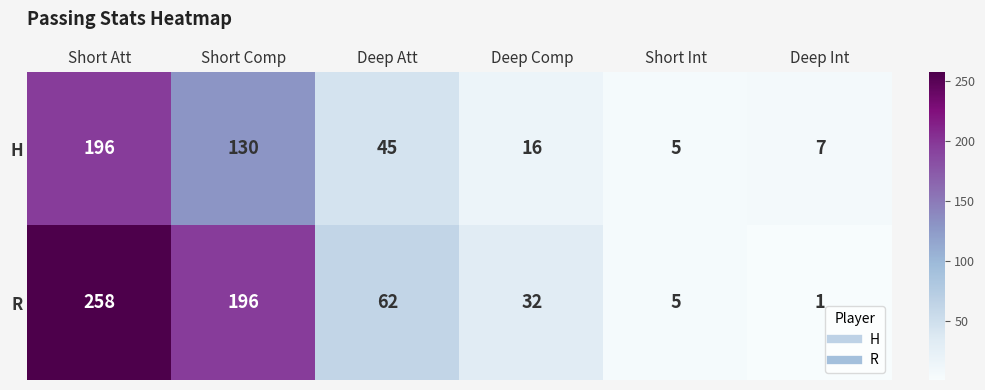

Where does the H series first go above 45?

Short Att